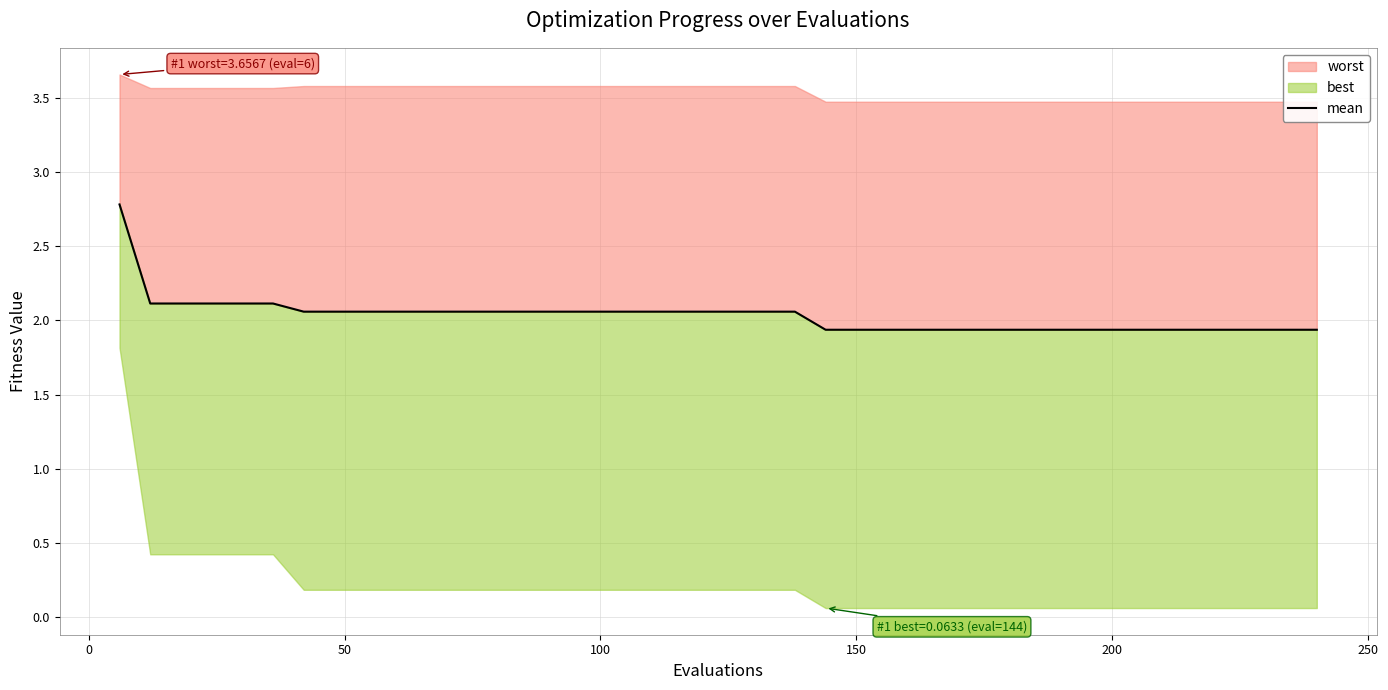

What is the difference between the maximum and minimum values?

0.8